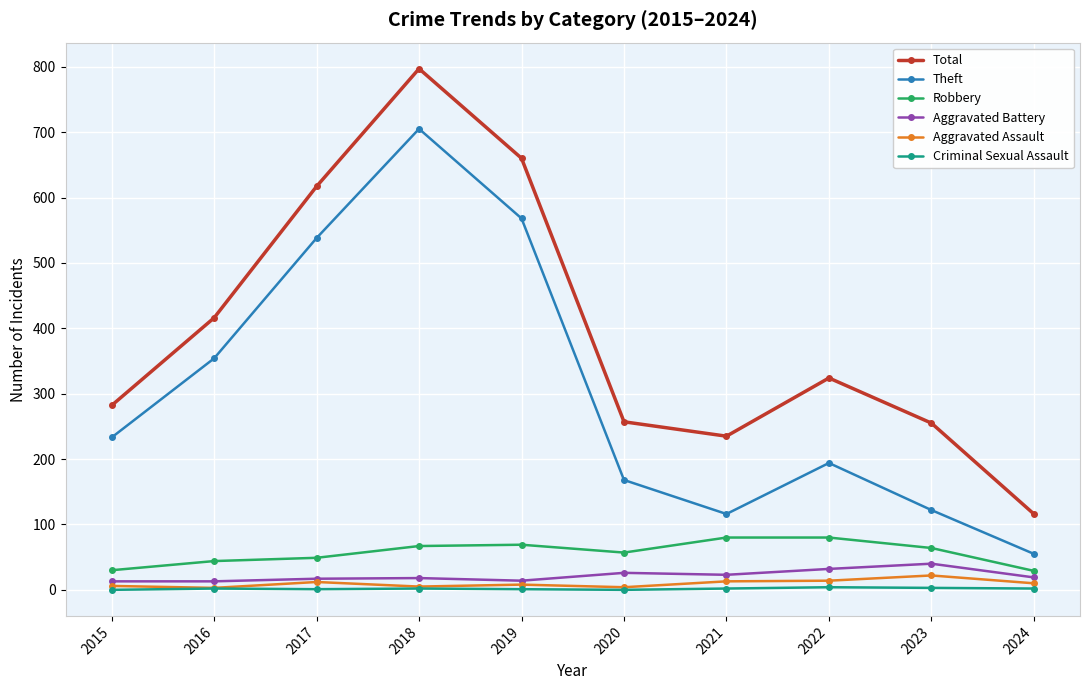

Which series changed the most between 2018 and 2020?

Total